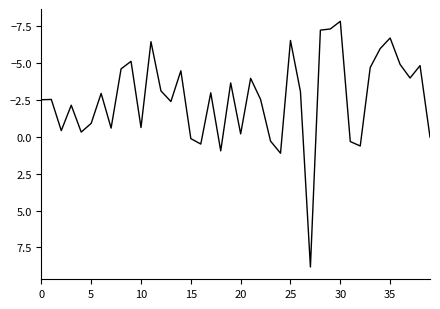

What is the difference between the maximum and minimum values?

16.6